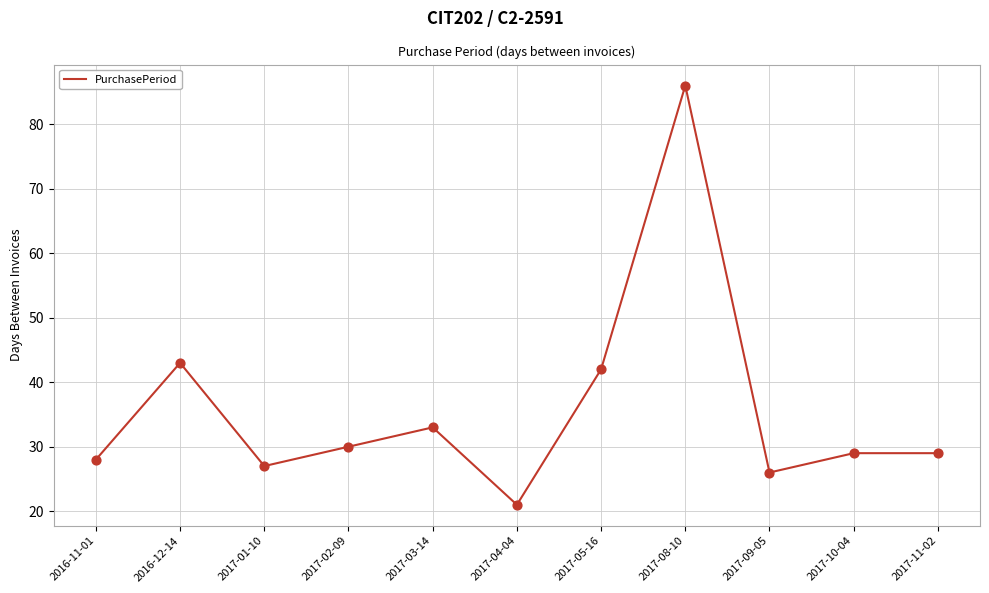

What is the change in value from 2017-01-10 to 2017-05-16?

+15